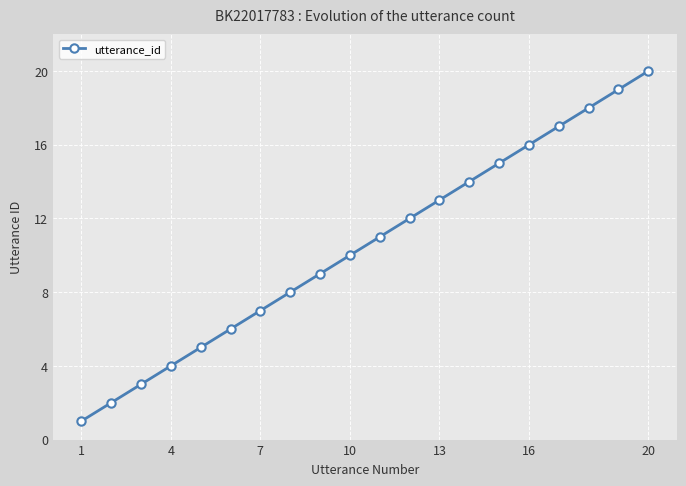

What is the minimum value shown in the chart?

1